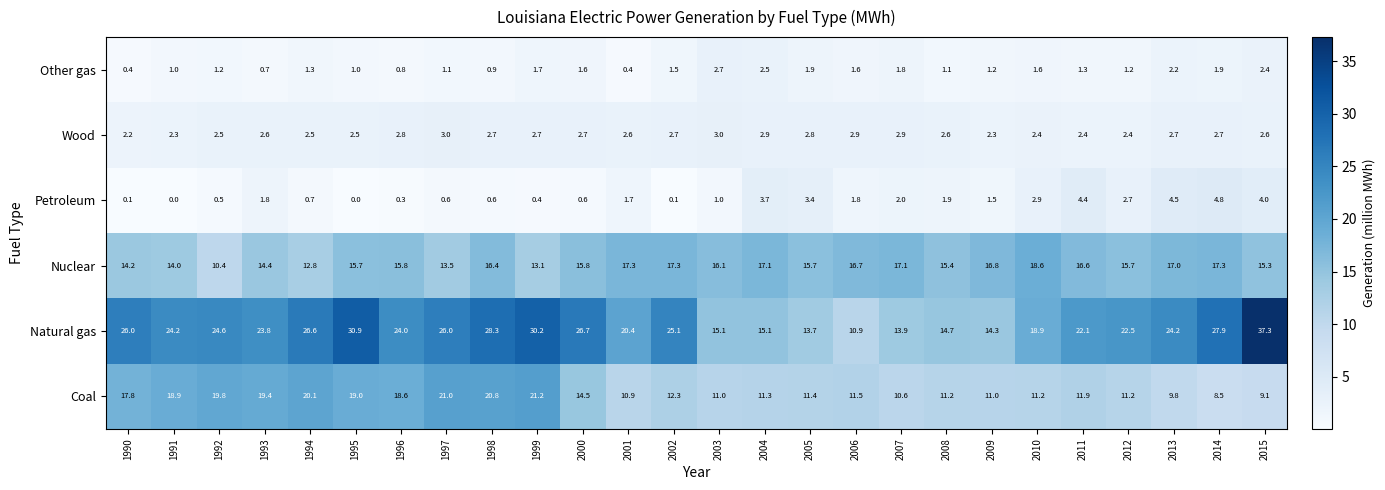

Which series has the widest spread of values?

Natural gas